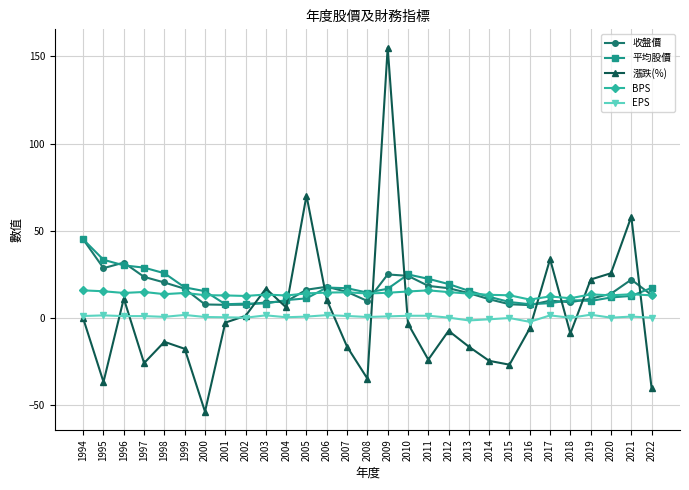

How many data points in 漲跌(%) are less than -5?

15